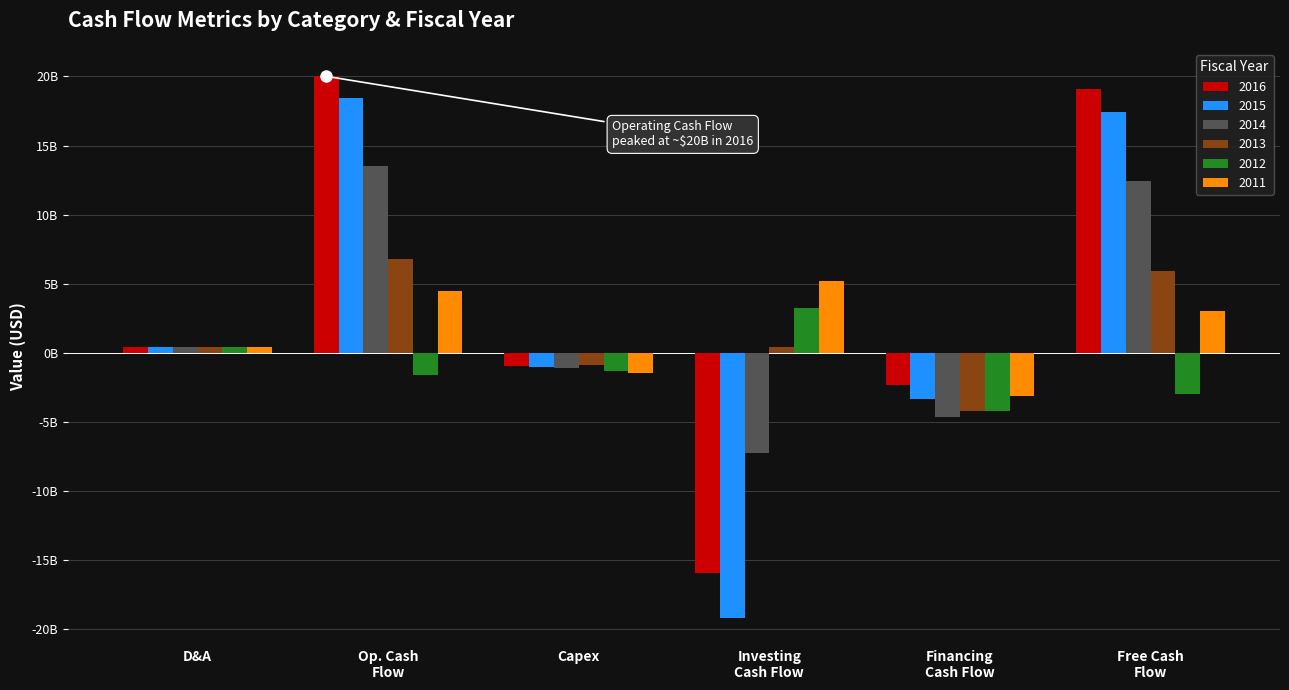

Which label corresponds to the largest value in the chart?

Op. Cash
Flow